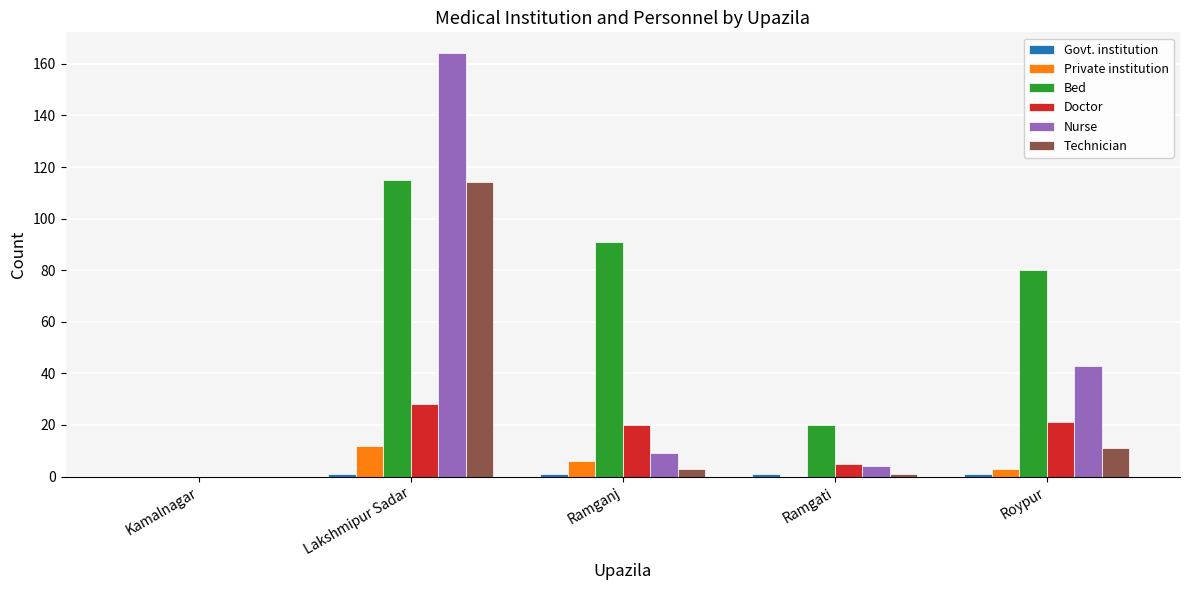

Which series has the largest total across all categories?

Bed